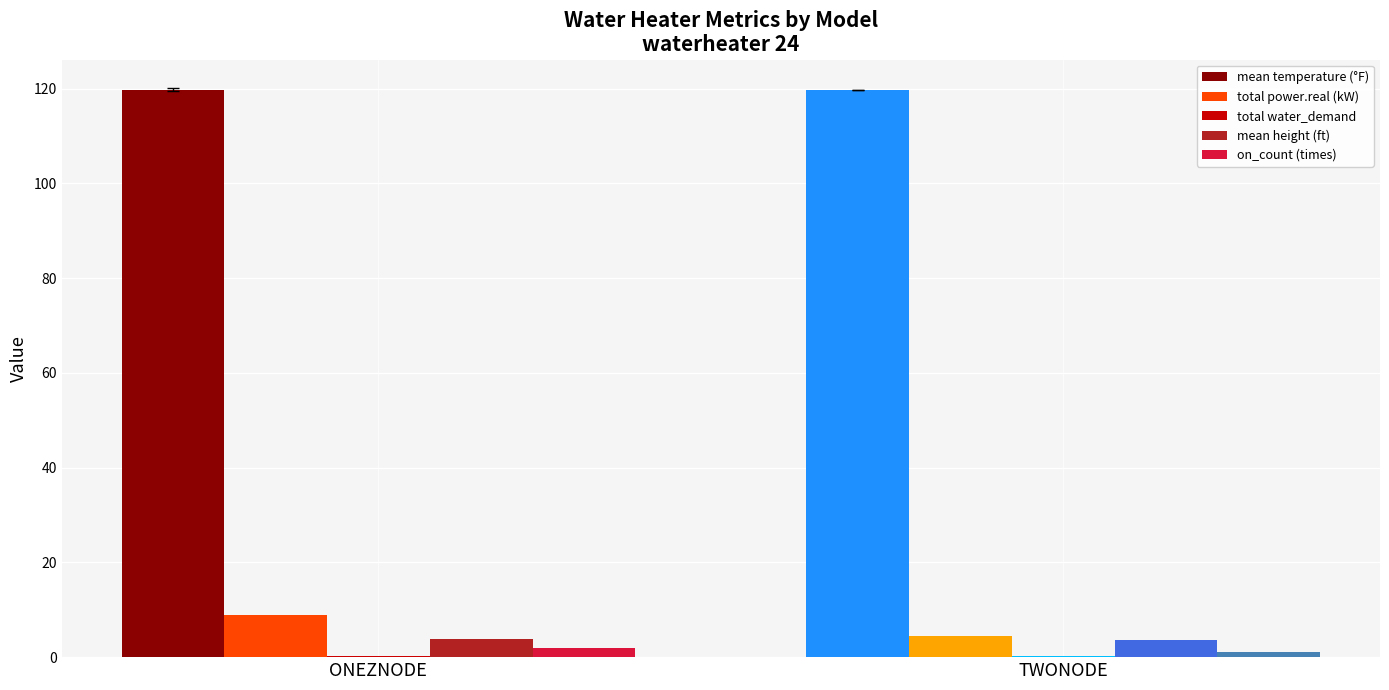

What is the sum of all on_count (times) values?

3.0